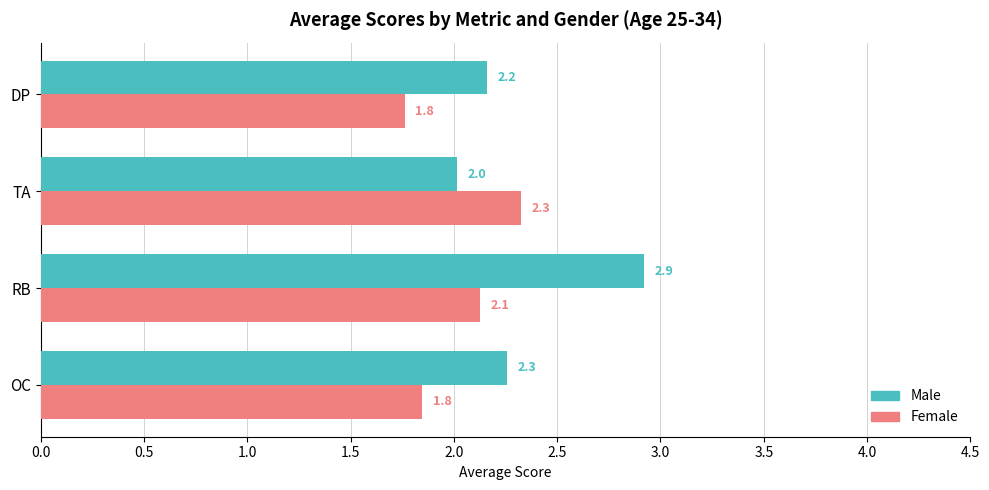

At which label does Male reach its minimum?

TA